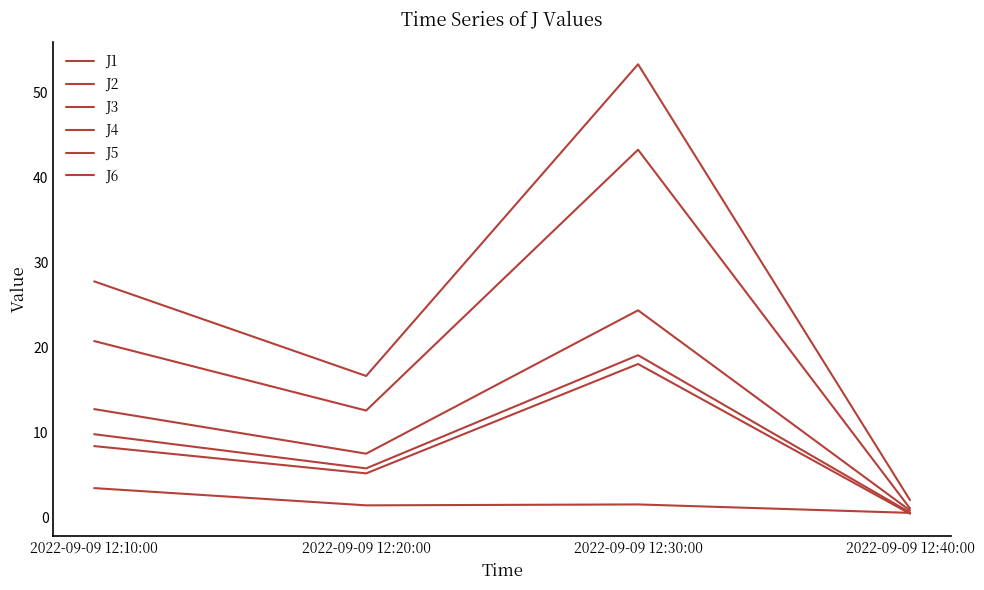

What is the difference between the J3 values at 2022-09-09 12:40:00 and 2022-09-09 12:20:00?

0.9